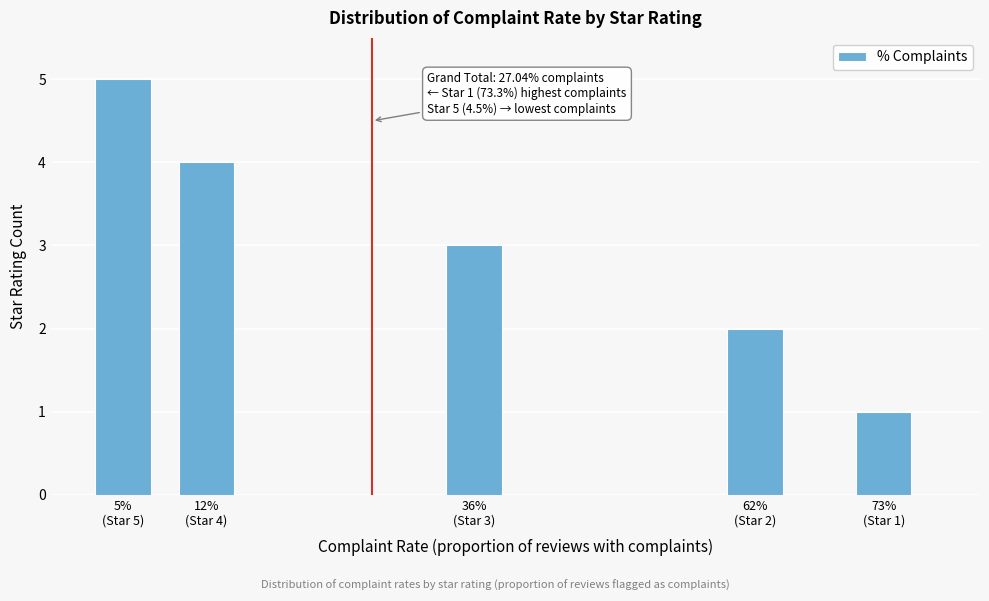

Reading right to left, list all the values displayed in this chart.

1	2	3	4	5